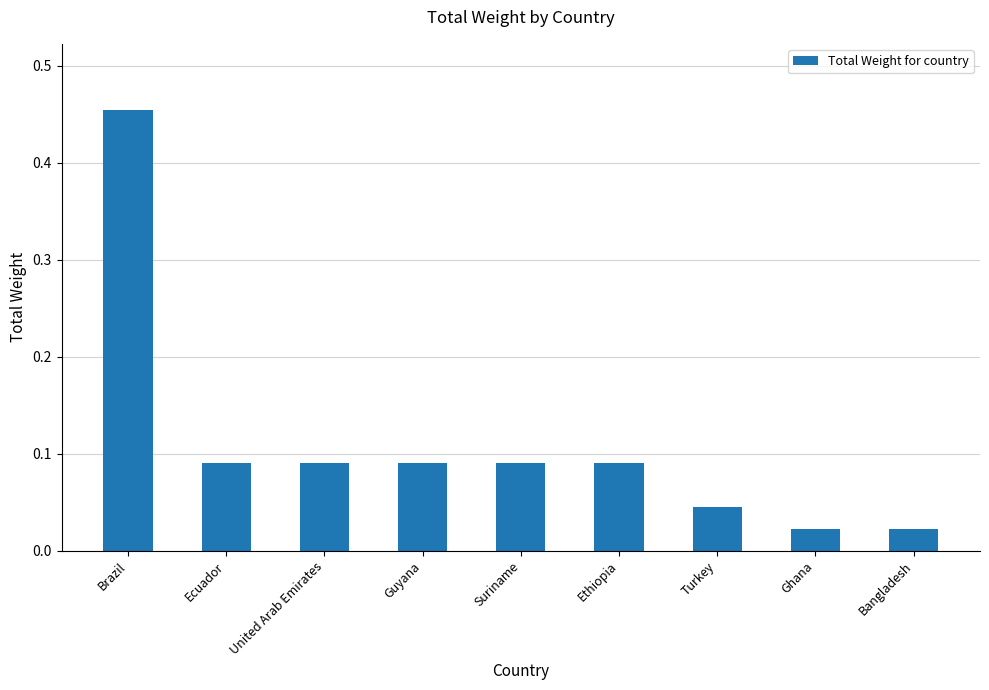

Which label corresponds to the largest value in the chart?

Brazil